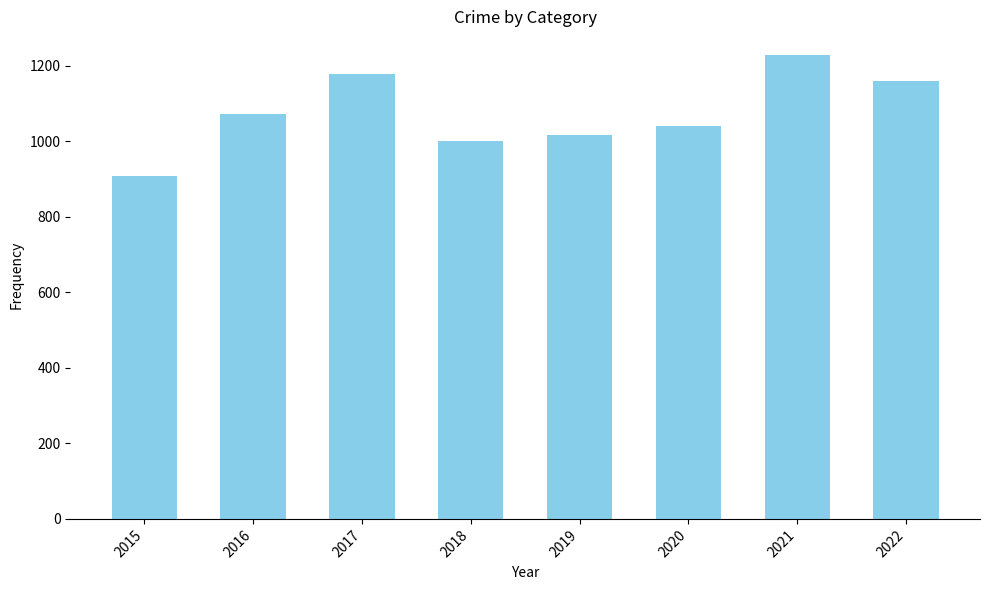

Reading left to right, list all the values displayed in this chart.

908	1072	1178	1000	1016	1041	1230	1161